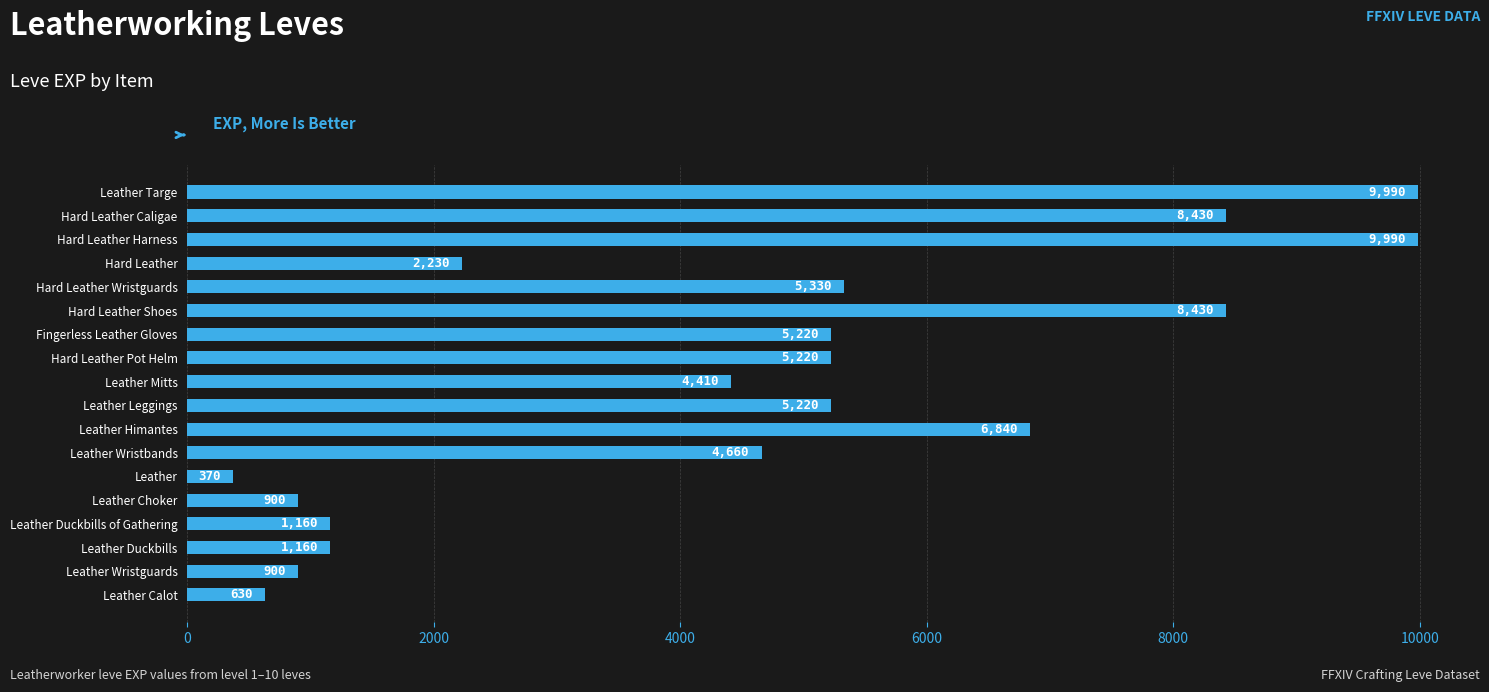

What is the difference between the maximum and minimum values?

9620